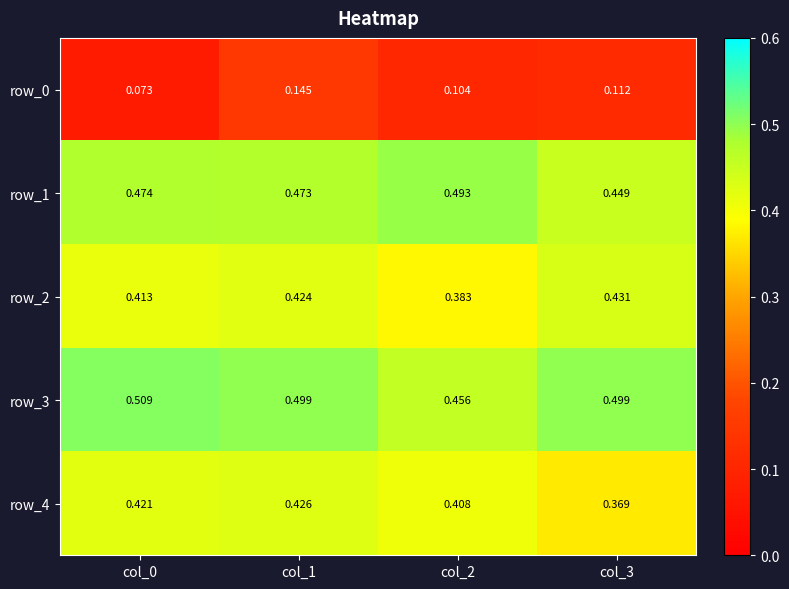

Which series has the widest spread of values?

row_0